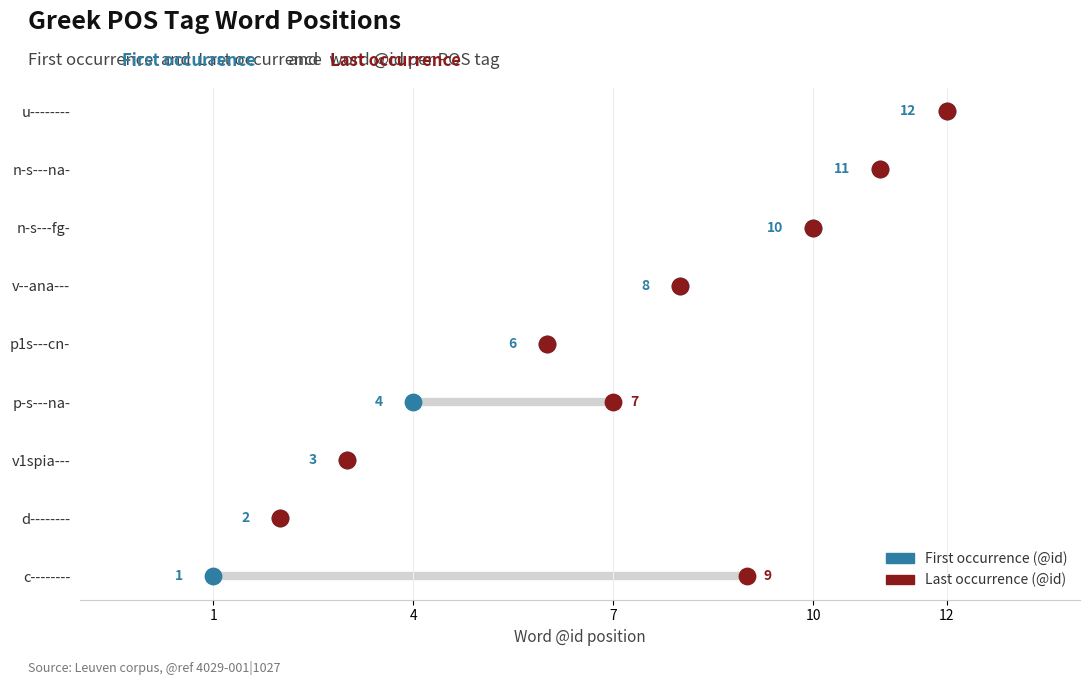

Between p1s---cn- and p-s---na-, which is larger?

p1s---cn-